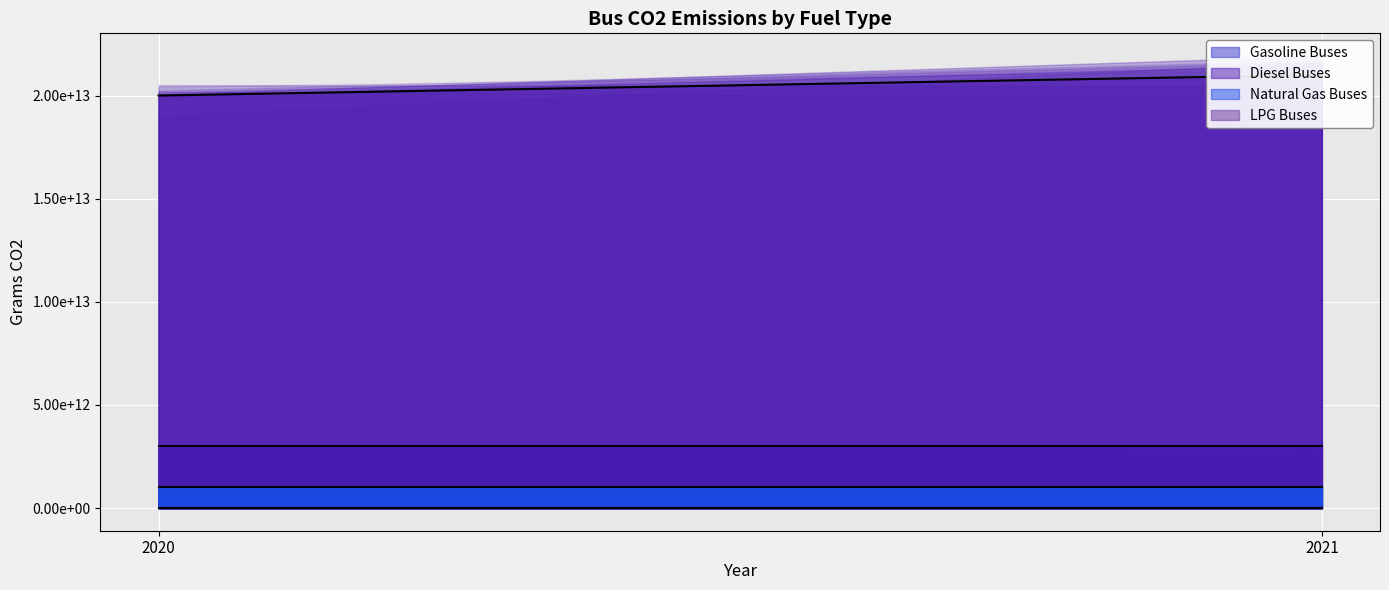

How many data points does each series have?

2